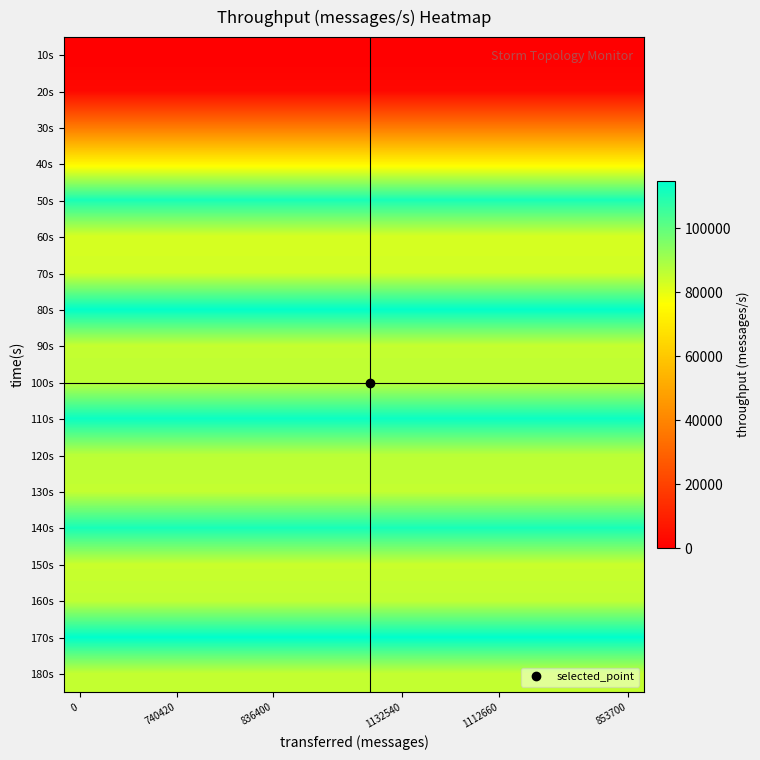

At how many categories does at least one series exceed 29013?

18